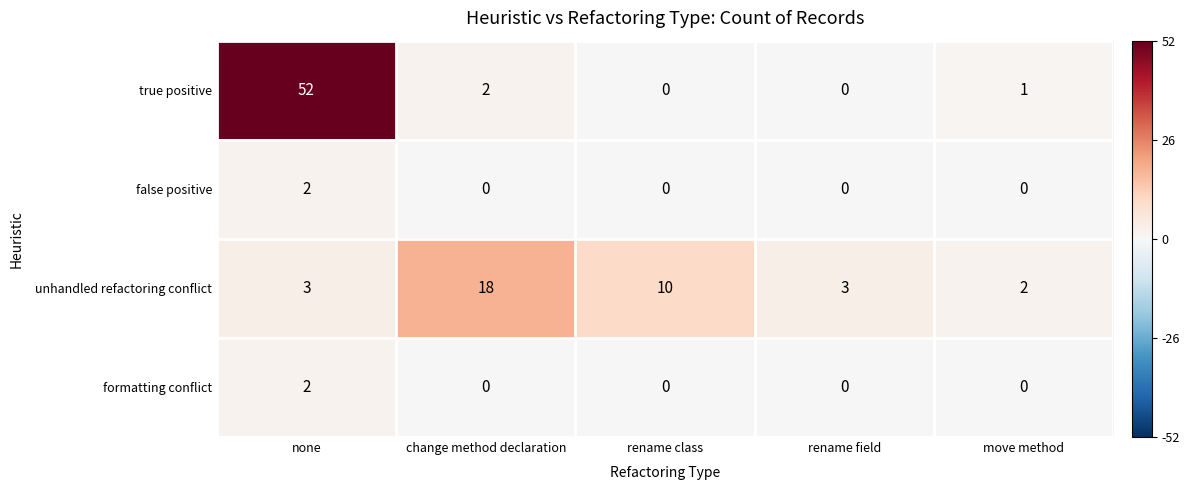

What is the difference between the maximum and minimum values in the true positive series?

52